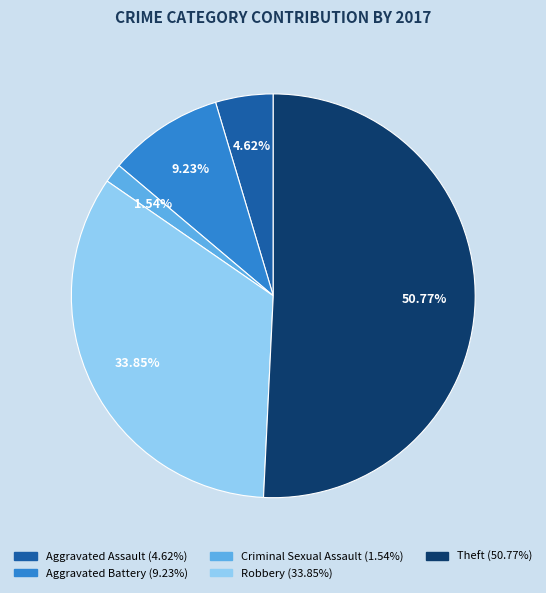

To the nearest percent, what percentage of the pie is Theft?

51%